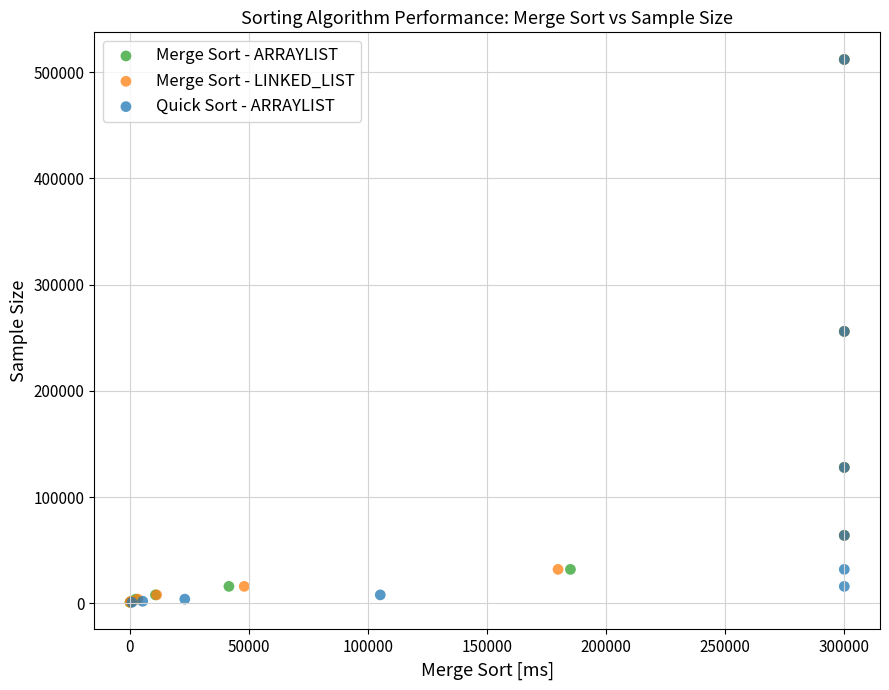

What are all the series names shown in the legend?

Merge Sort - ARRAYLIST, Merge Sort - LINKED_LIST, Quick Sort - ARRAYLIST